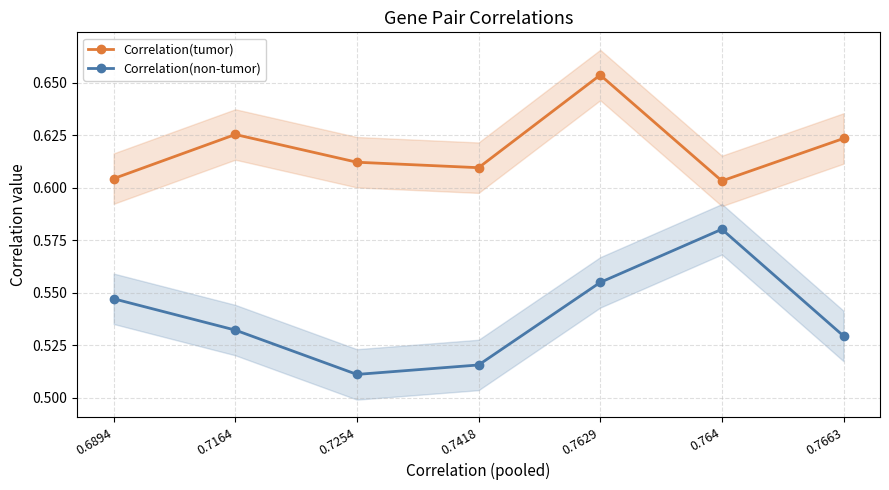

What is the greatest value displayed?

0.7